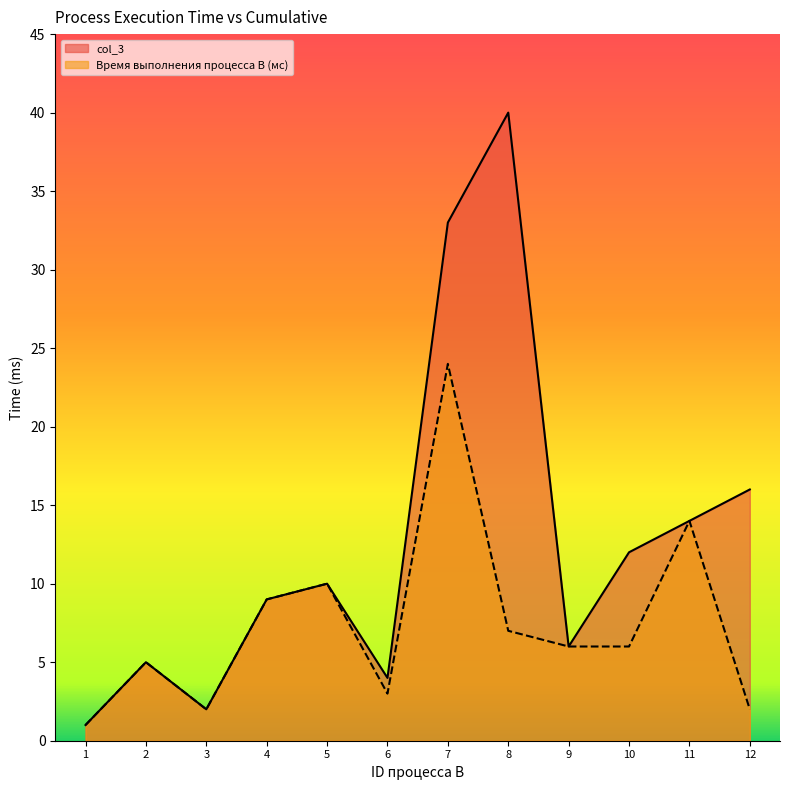

What are all the series names shown in the legend?

col_3, Время выполнения процесса B (мс)